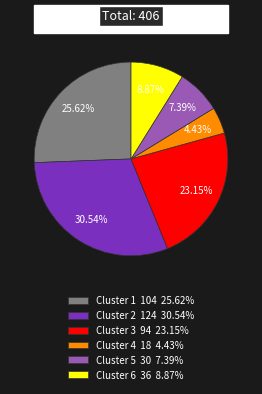

What percentage is the Cluster 6 slice, to the nearest percent?

9%